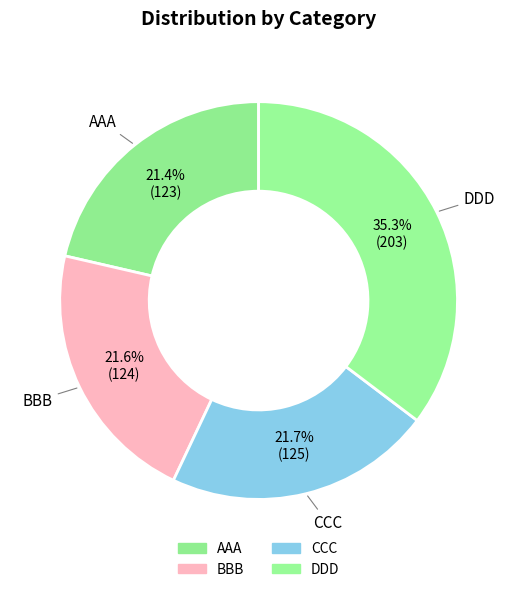

Does BBB account for over 50% of the chart?

No